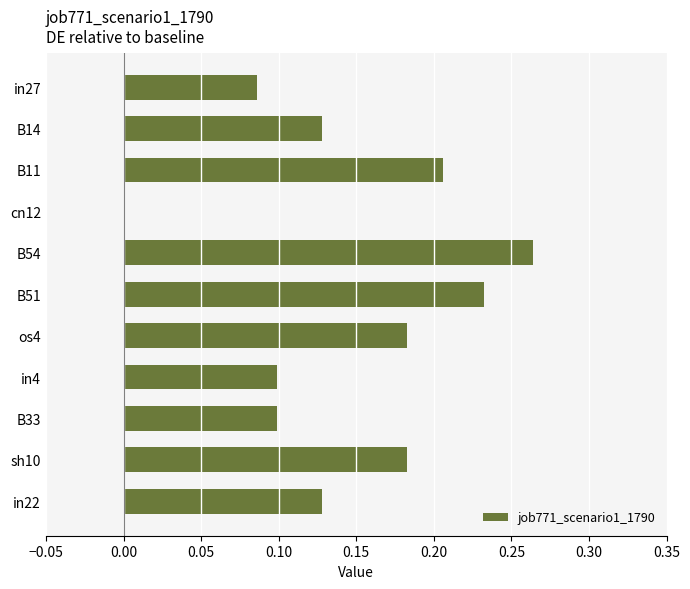

How many values are between 0 and 1?

11